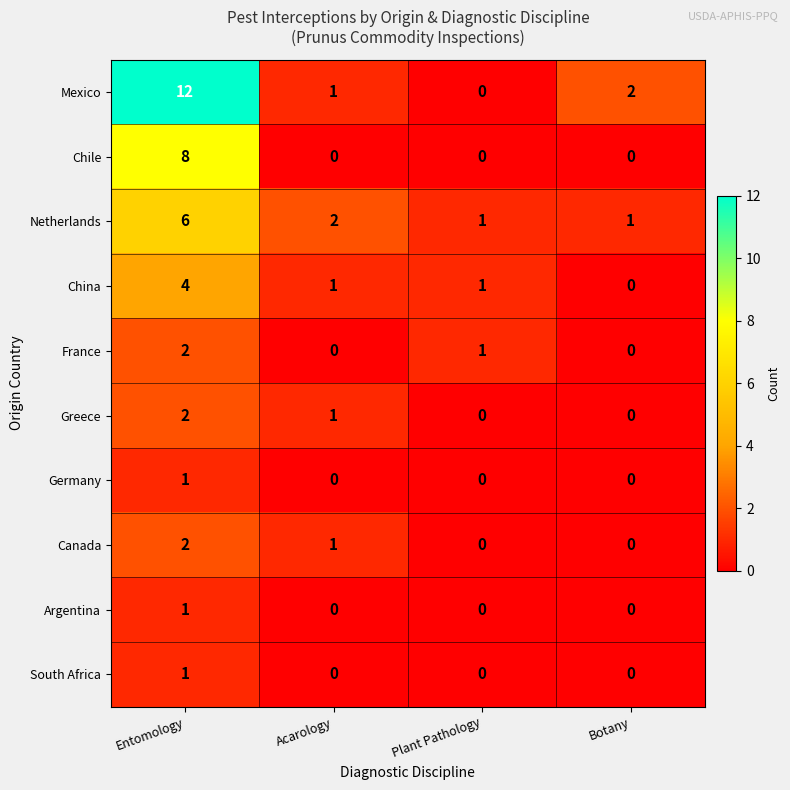

Which series has the widest spread of values?

Mexico